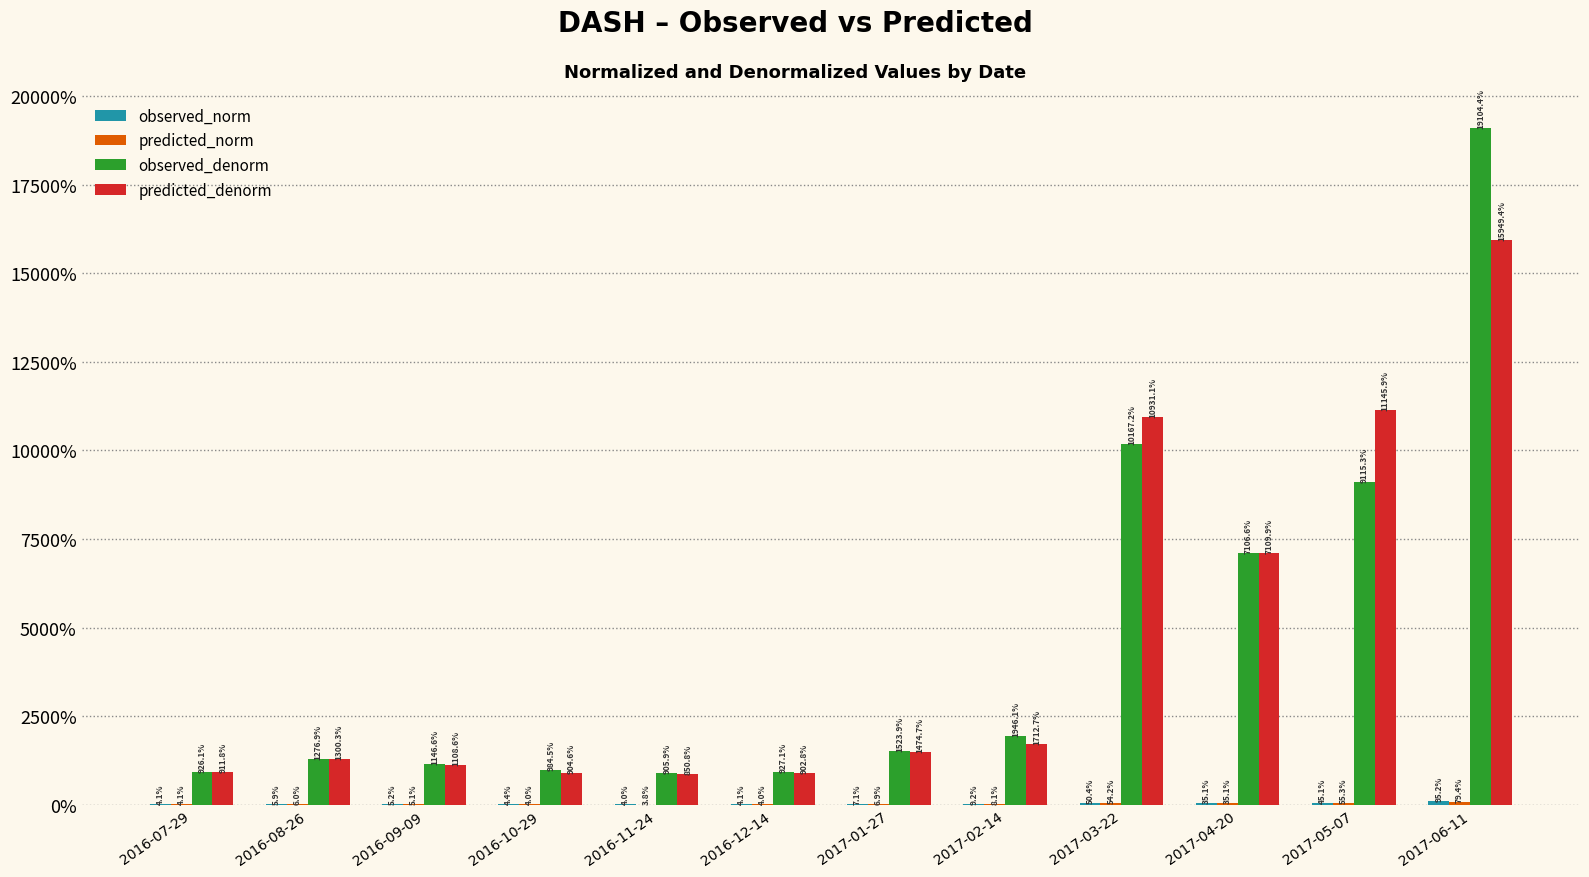

At which category does the chart reach its minimum across all series?

2016-11-24